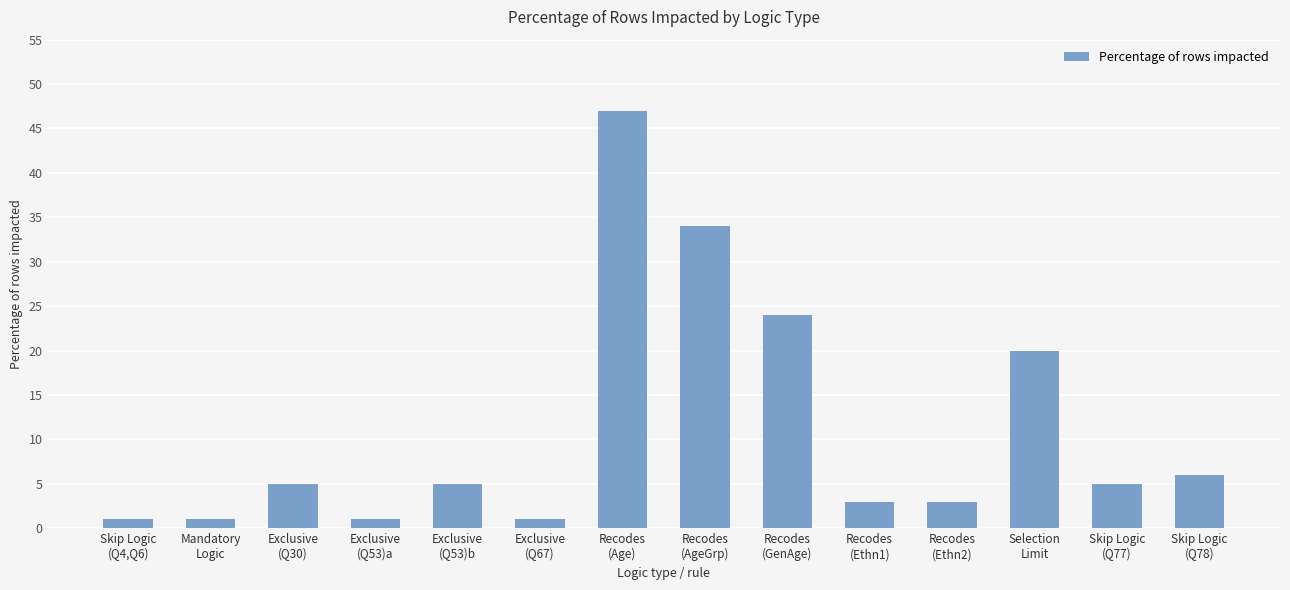

Reading left to right, extract all data points from this chart.

1	1	5	1	5	1	47	34	24	3	3	20	5	6